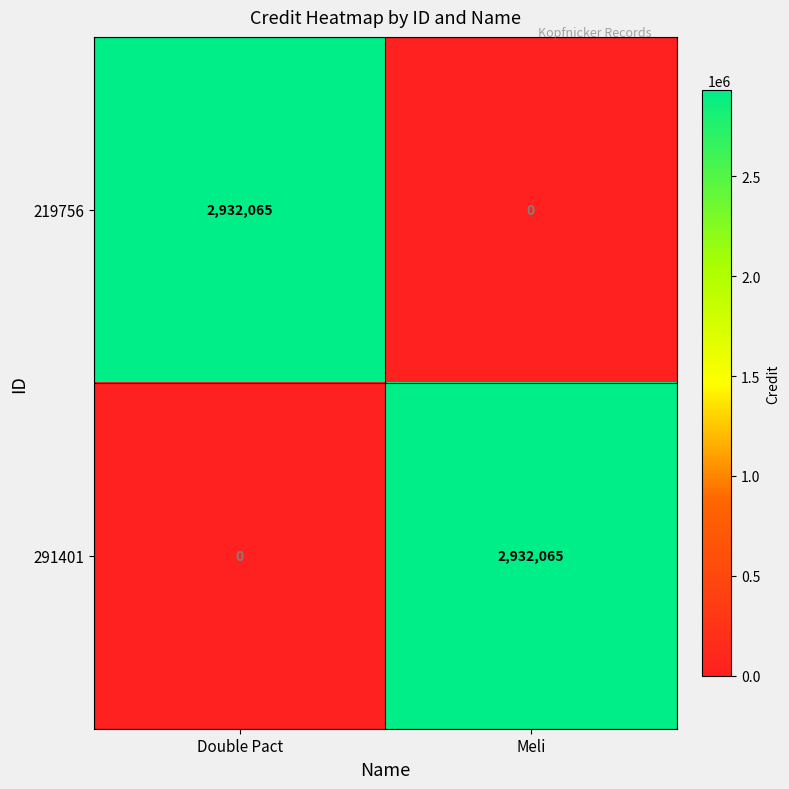

What is the sum of the 219756 values at Double Pact and Meli?

2932065